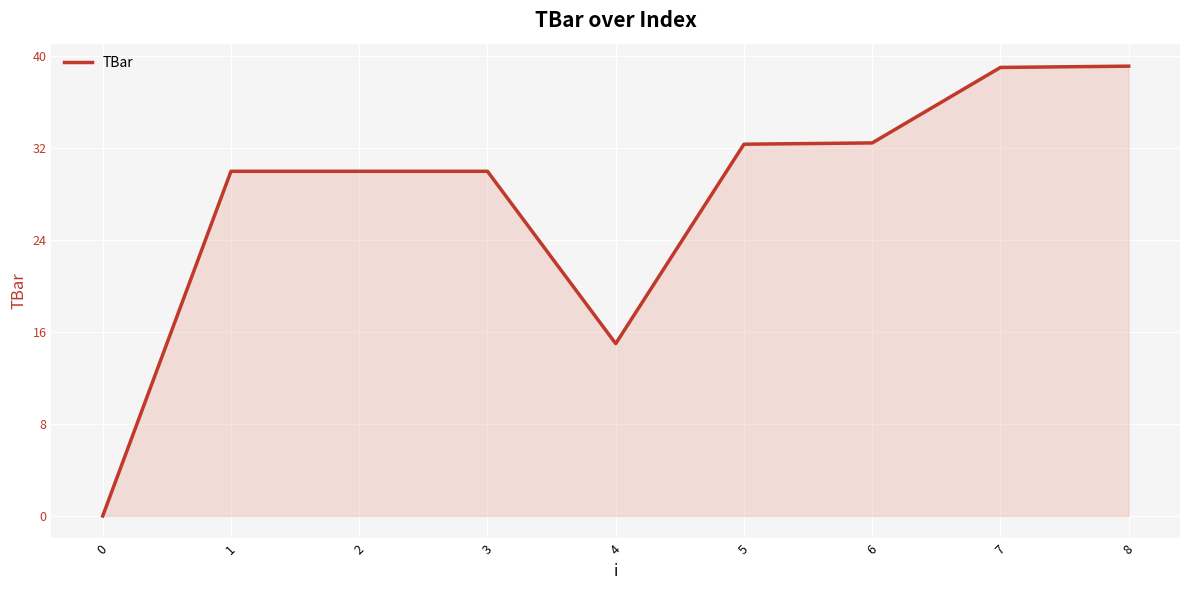

The chart shows a value of 17.6 at 0. True or false?

False